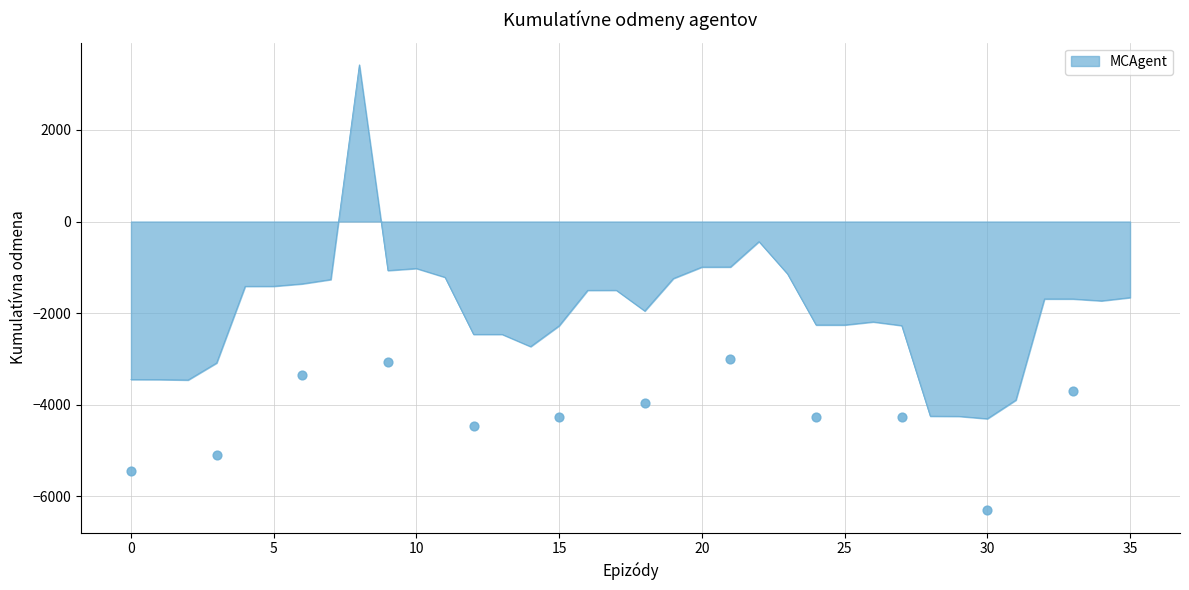

What is the change in value from 18 to 19?

+709